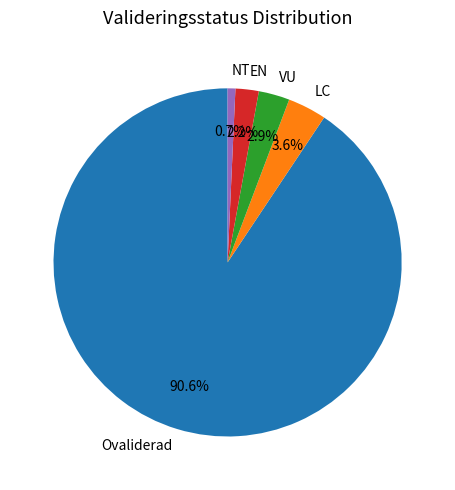

Is there any slice that represents more than half of the pie?

Yes